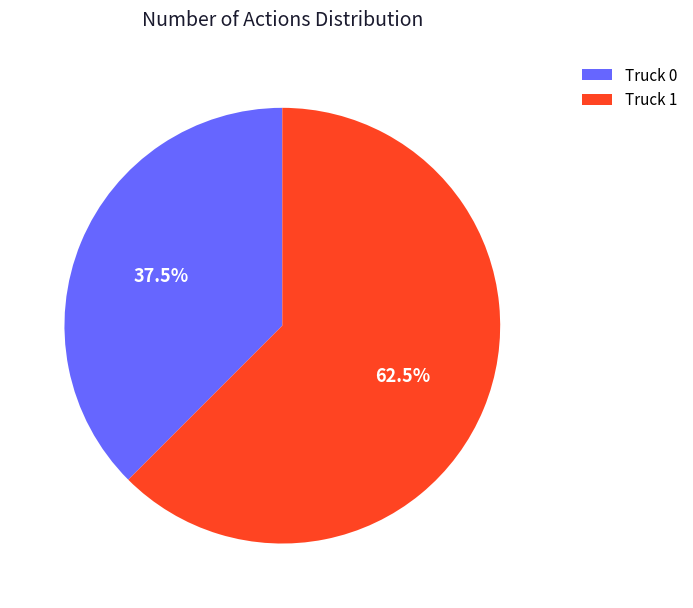

To the nearest percent, what is the average slice percentage?

50%